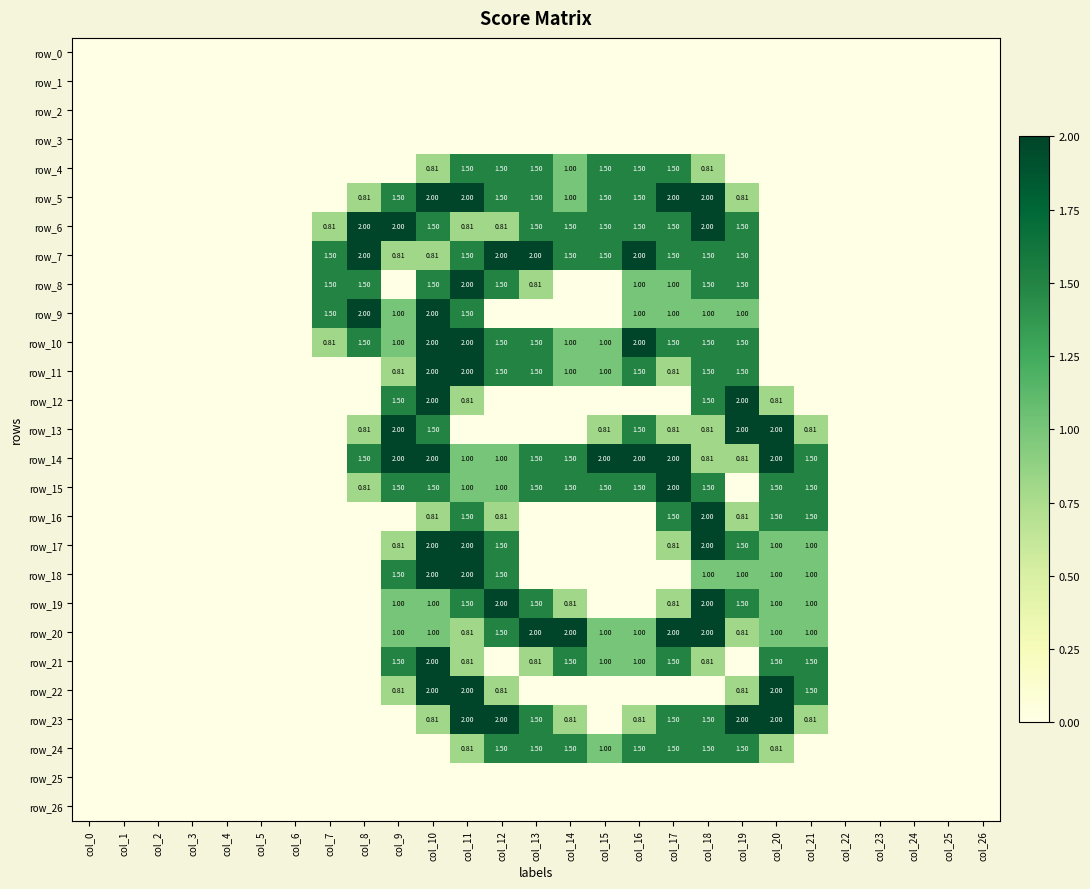

Which series has the widest spread of values?

row_5